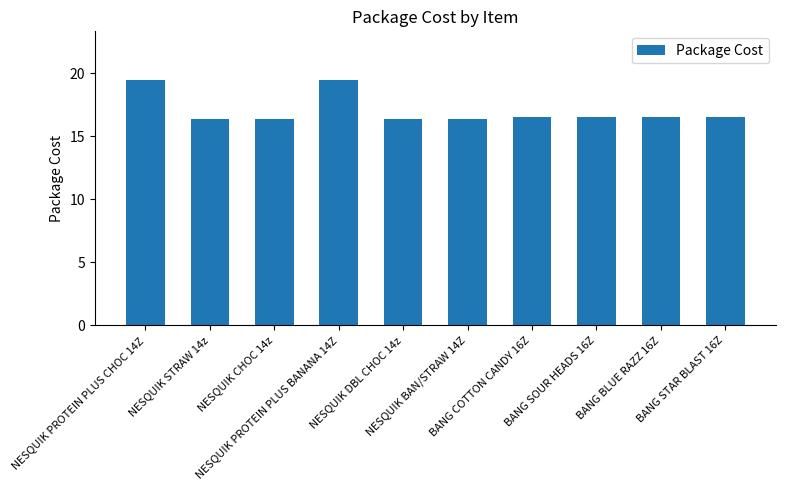

What value does the data have at NESQUIK PROTEIN PLUS CHOC 14Z?

19.4